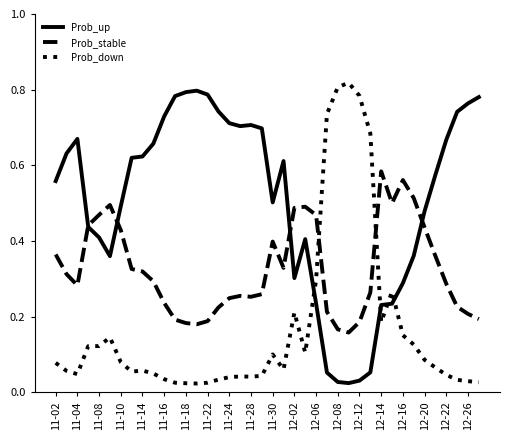

After their last crossing, which series has the higher values: Prob_stable or Prob_down?

Prob_stable